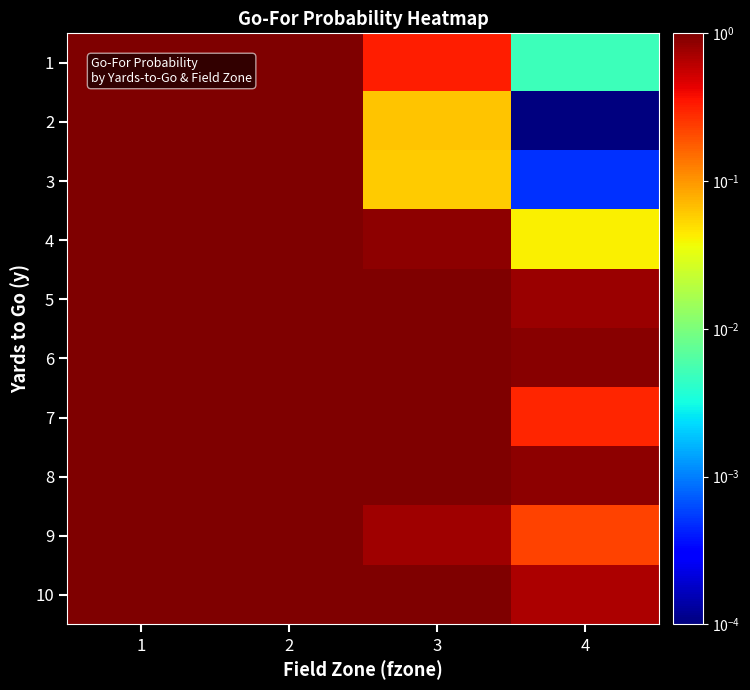

How many series are shown in this chart?

10